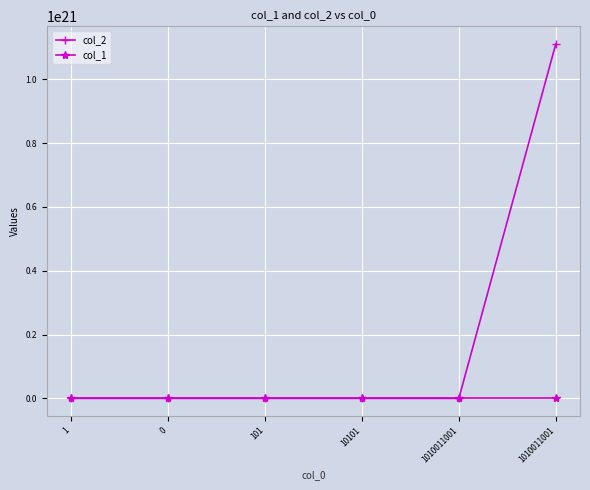

Which series changed the most between 0 and 10101?

col_2